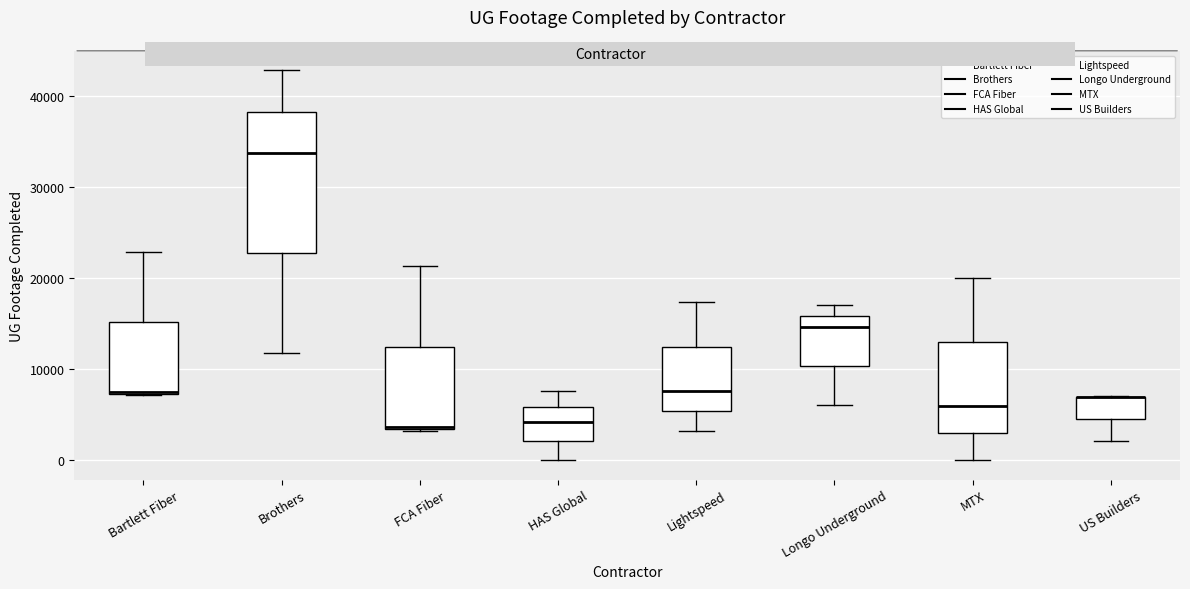

Reading left to right, read every box against the y-axis: the position of its median line, the range the box covers, and the ends of its whiskers. The values are not printed on the chart, so give them approximately, as read against the axis.

Bartlett Fiber: median 7000 (drawn on the box's lower edge), box 7000 to 15000, whiskers 7000 to 23000
Brothers: median 34000, box 23000 to 38000, whiskers 12000 to 43000
FCA Fiber: median 4000, box 3000 to 12000, whiskers 3000 to 21000
HAS Global: median 4000, box 2000 to 6000, whiskers 0 to 8000
Lightspeed: median 8000, box 5000 to 12000, whiskers 3000 to 17000
Longo Underground: median 15000, box 10000 to 16000, whiskers 6000 to 17000
MTX: median 6000, box 3000 to 13000, whiskers 0 to 20000
US Builders: median 7000 (drawn on the box's upper edge), box 4000 to 7000, whiskers 2000 to 7000